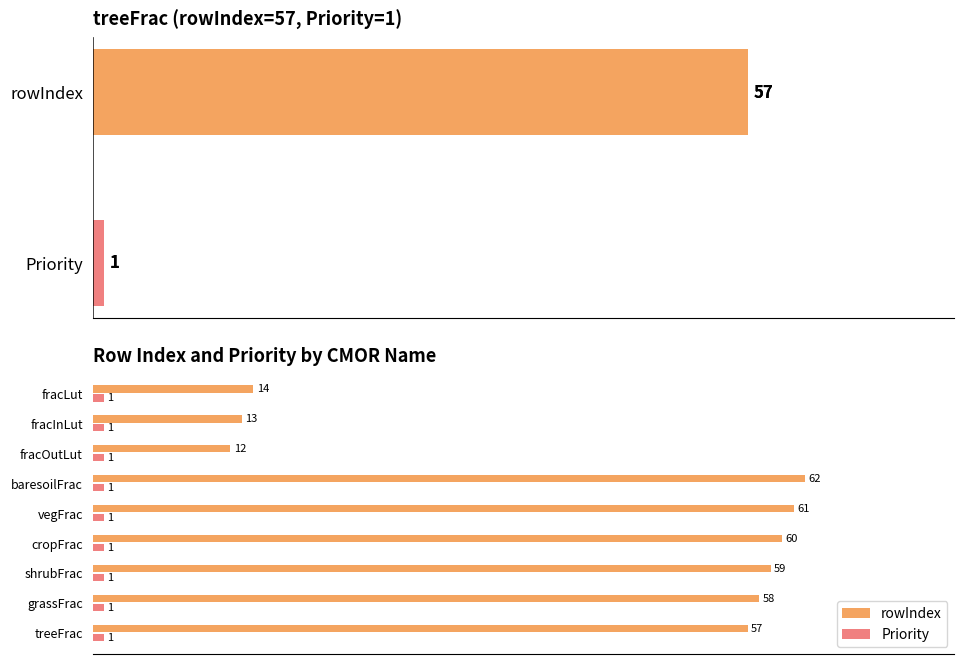

What is the greatest value displayed?

62.0